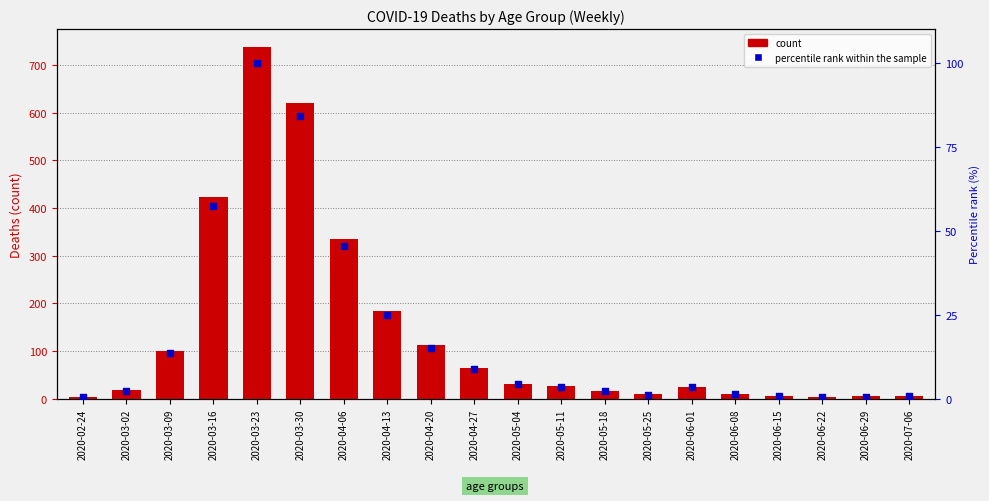

At how many categories does at least one series exceed 183?

2